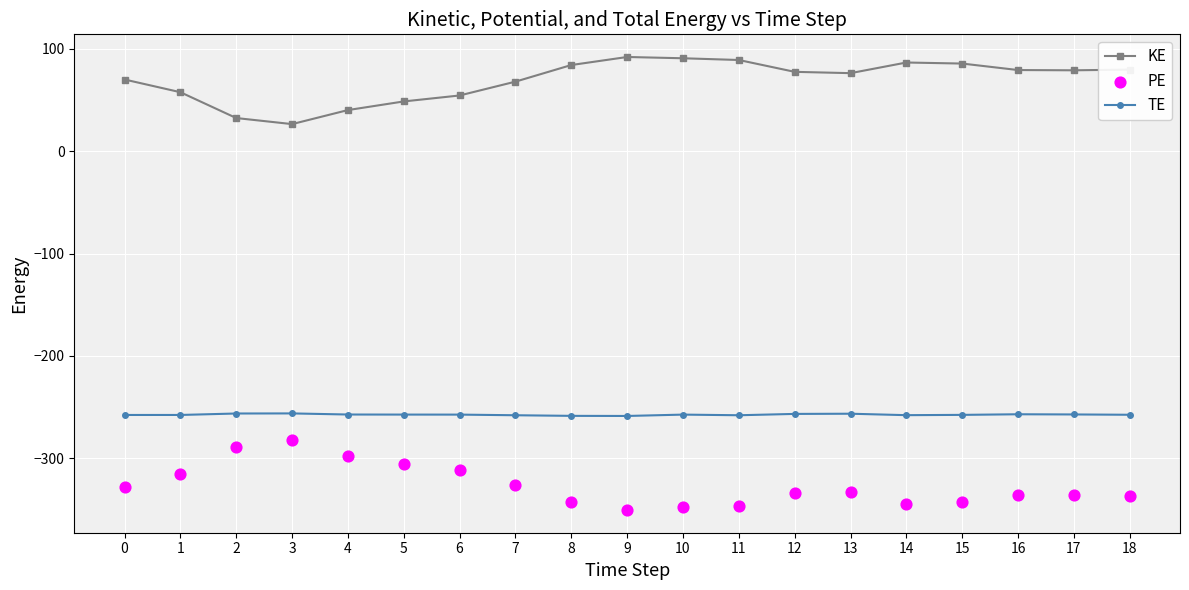

At how many categories does at least one series exceed -158?

19